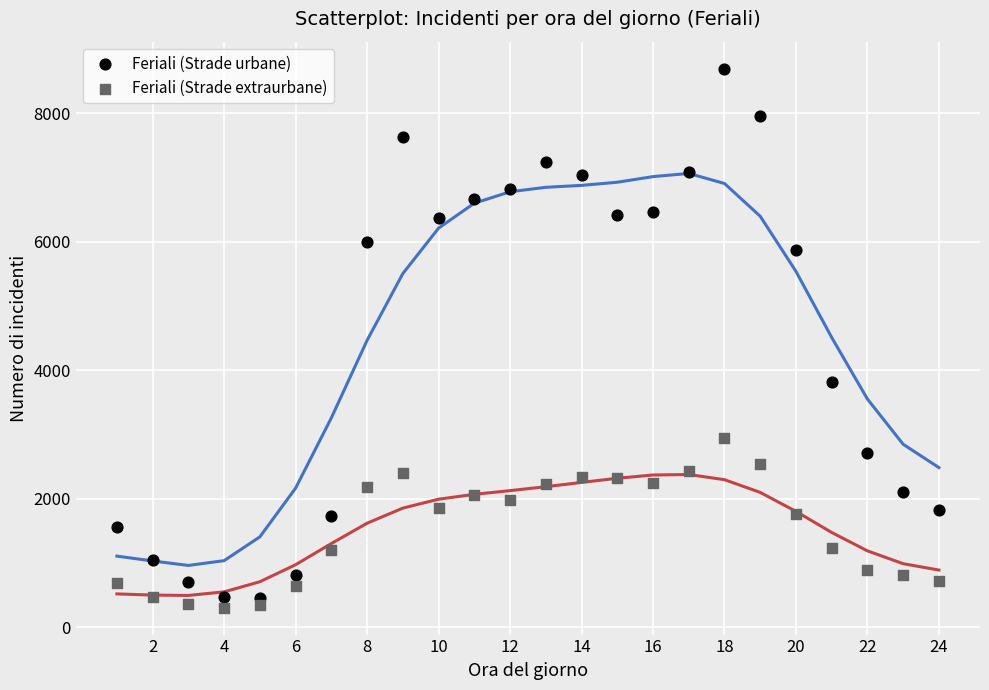

What is the X range (max minus min) for the scatter plot?

23